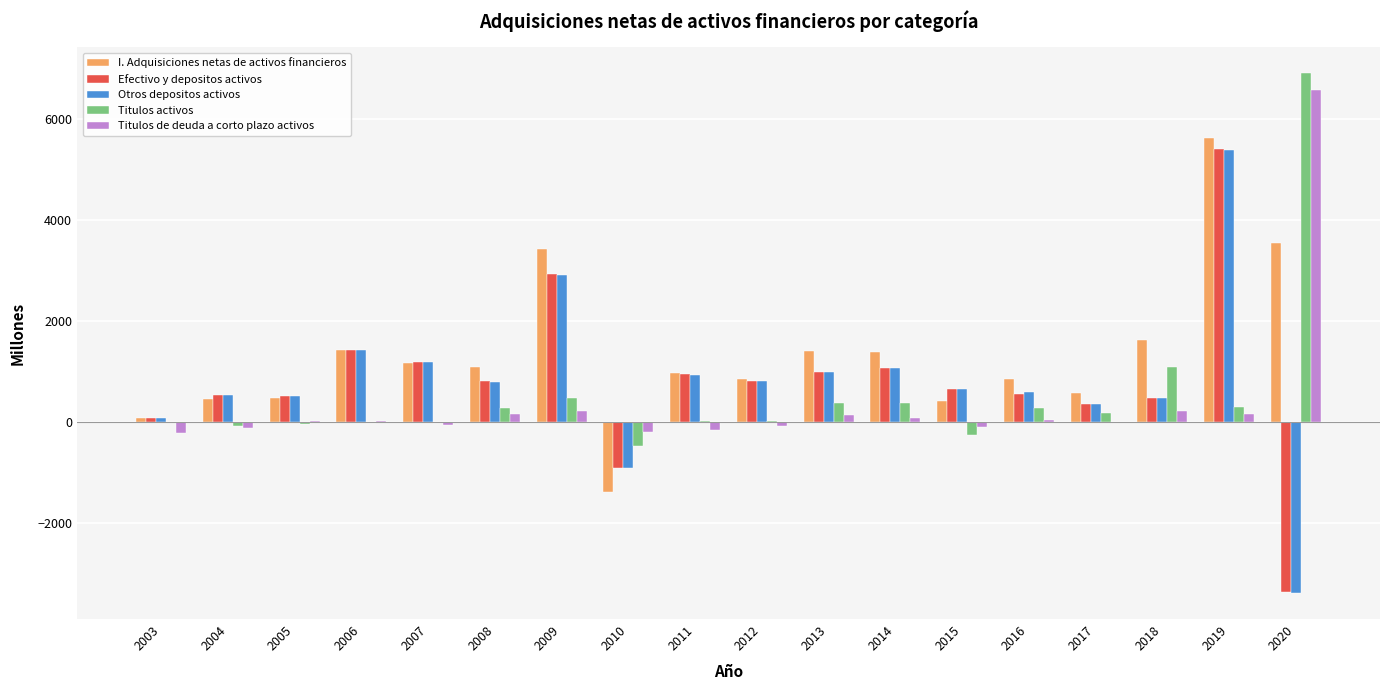

Read the Efectivo y depositos activos value at 2009.

2929